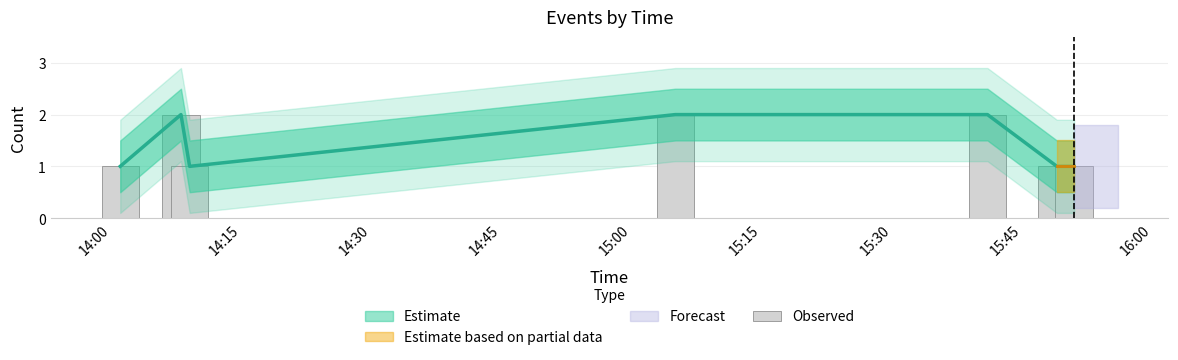

What is the difference between the maximum and minimum values?

1